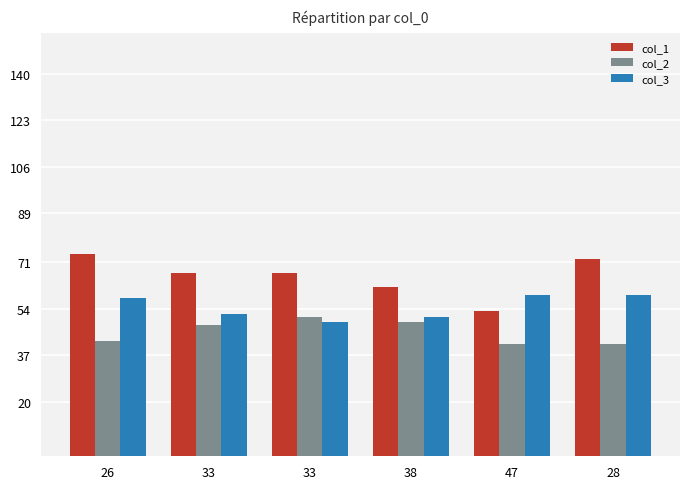

How many bars are there in each group?

3